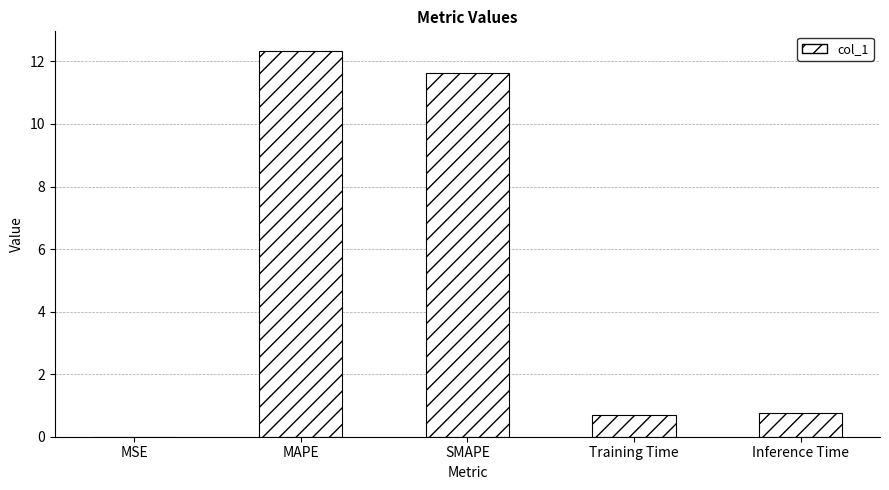

Which category has the highest value across all series?

MAPE